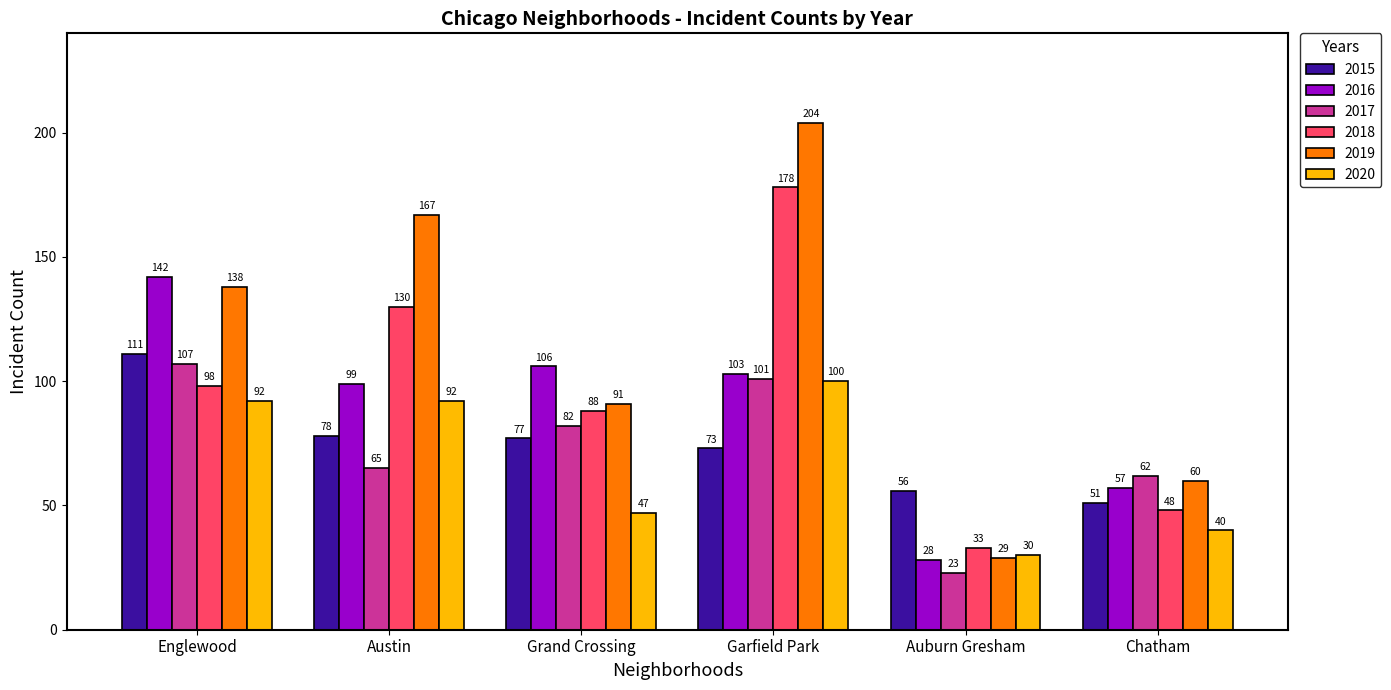

Reading left to right, list all the values displayed in this chart.

2015: 111	78	77	73	56	51
2016: 142	99	106	103	28	57
2017: 107	65	82	101	23	62
2018: 98	130	88	178	33	48
2019: 138	167	91	204	29	60
2020: 92	92	47	100	30	40